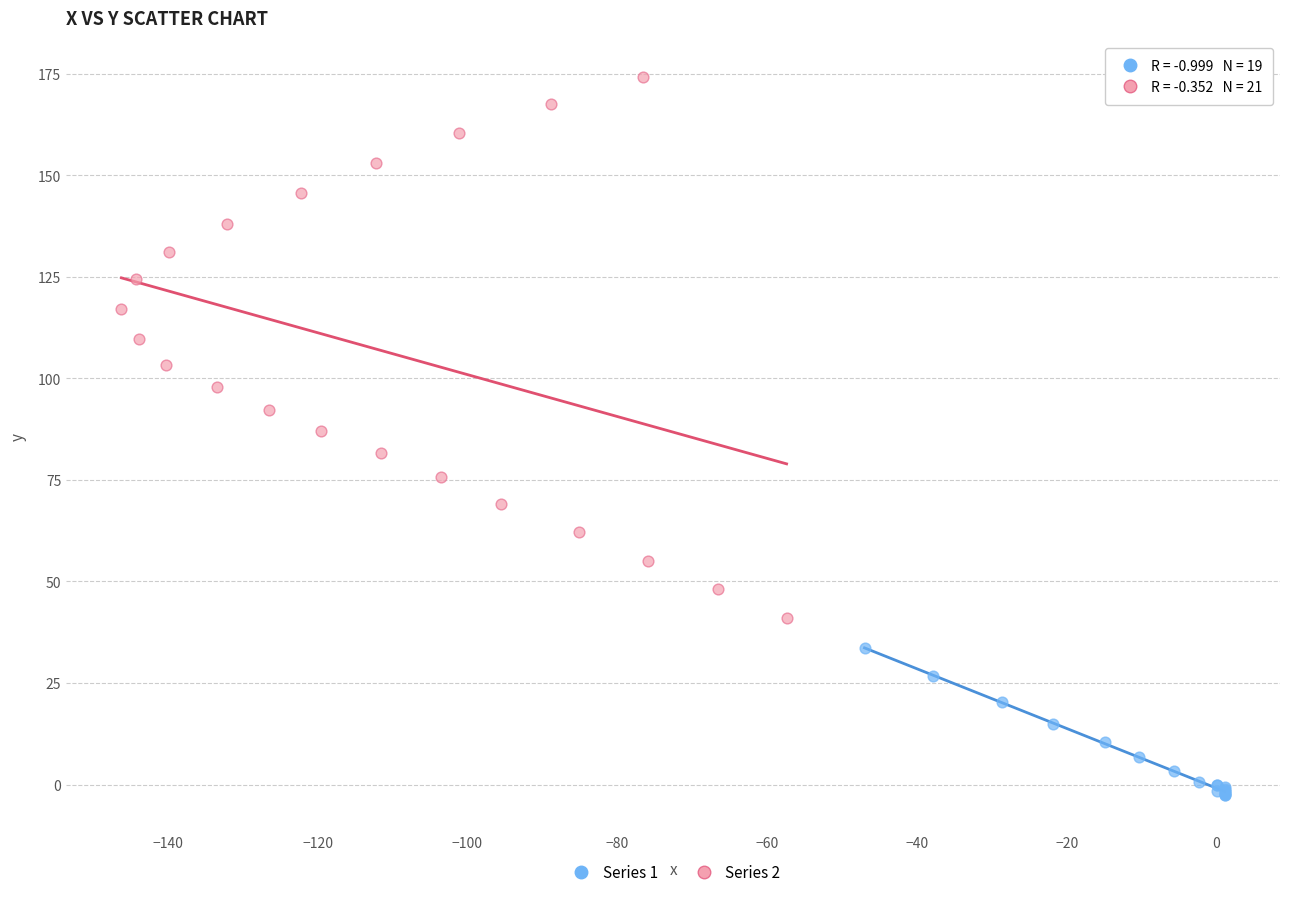

Which series has the widest spread of Y values?

Series 2